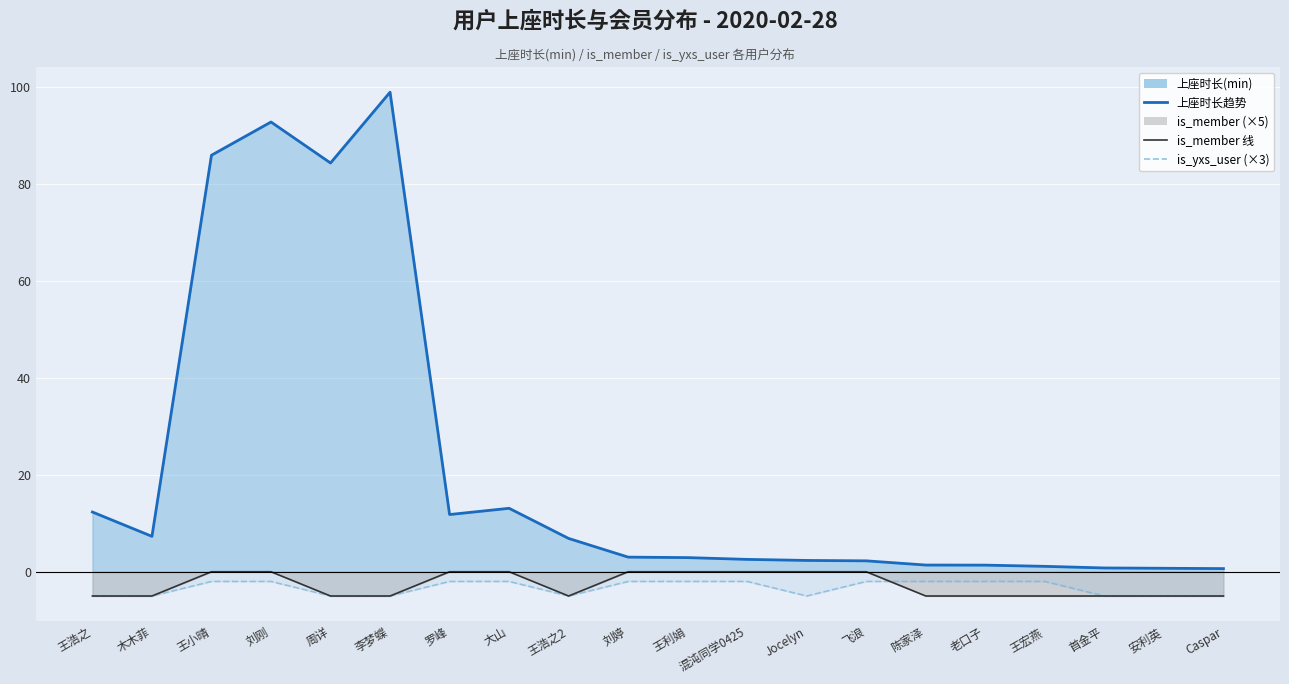

At which category is the sum across all series the highest?

刘刚